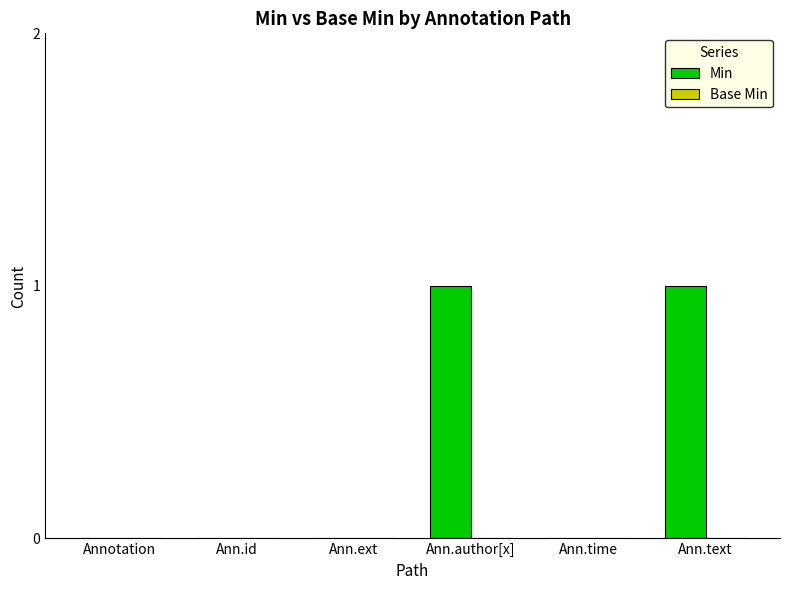

Which has a higher value, Ann.text or Ann.time?

Ann.text